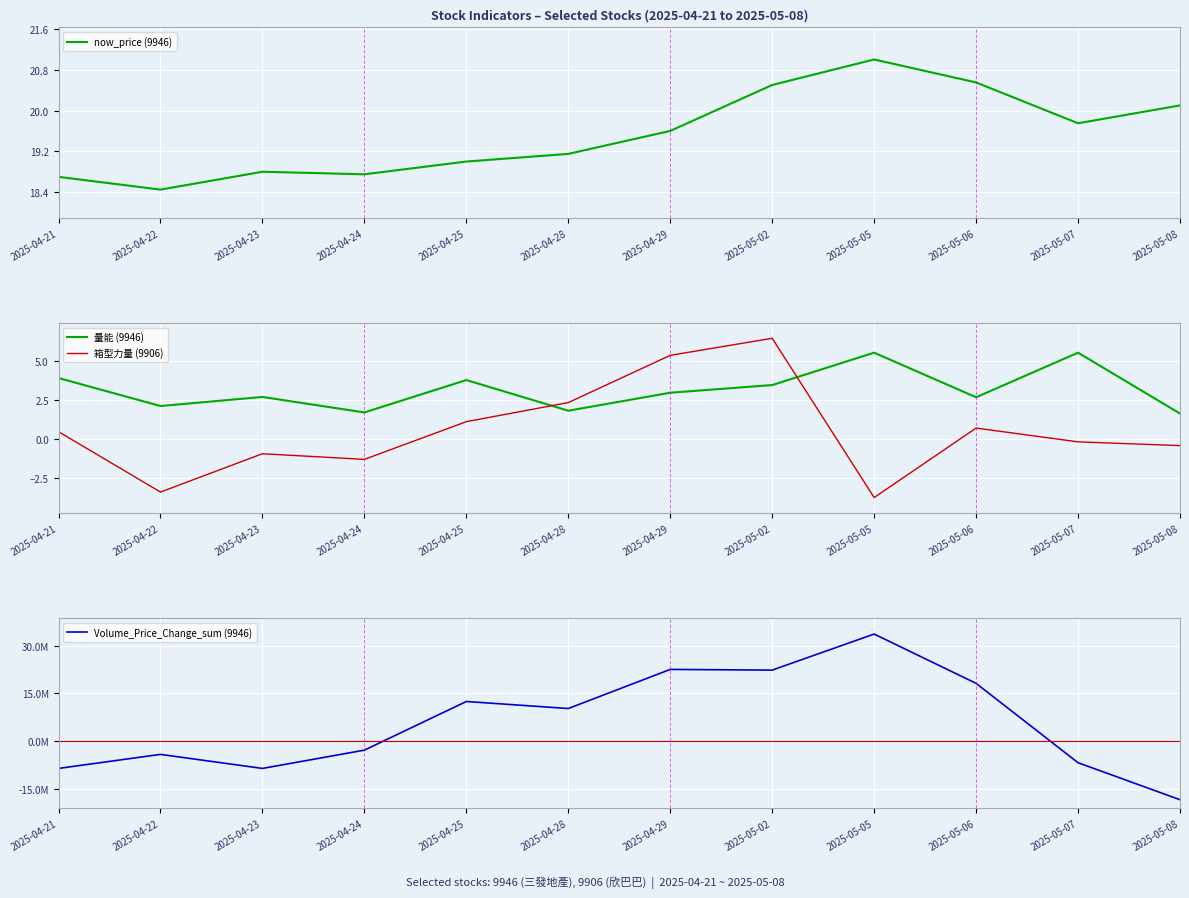

How many values in 箱型力量 (9906) are below zero?

6